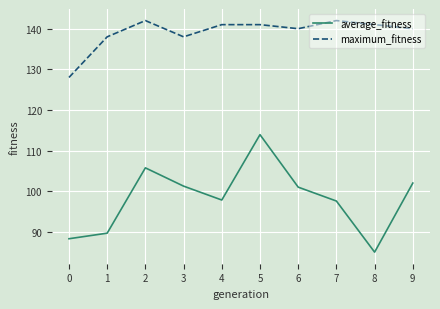

What is the highest value of the average_fitness series?

113.9